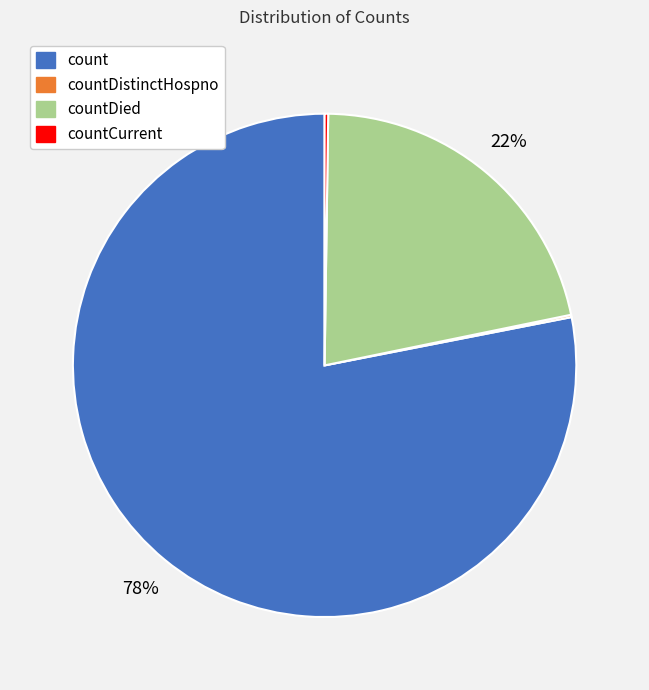

To the nearest percent, what is the difference between the largest and smallest slice percentages?

78%